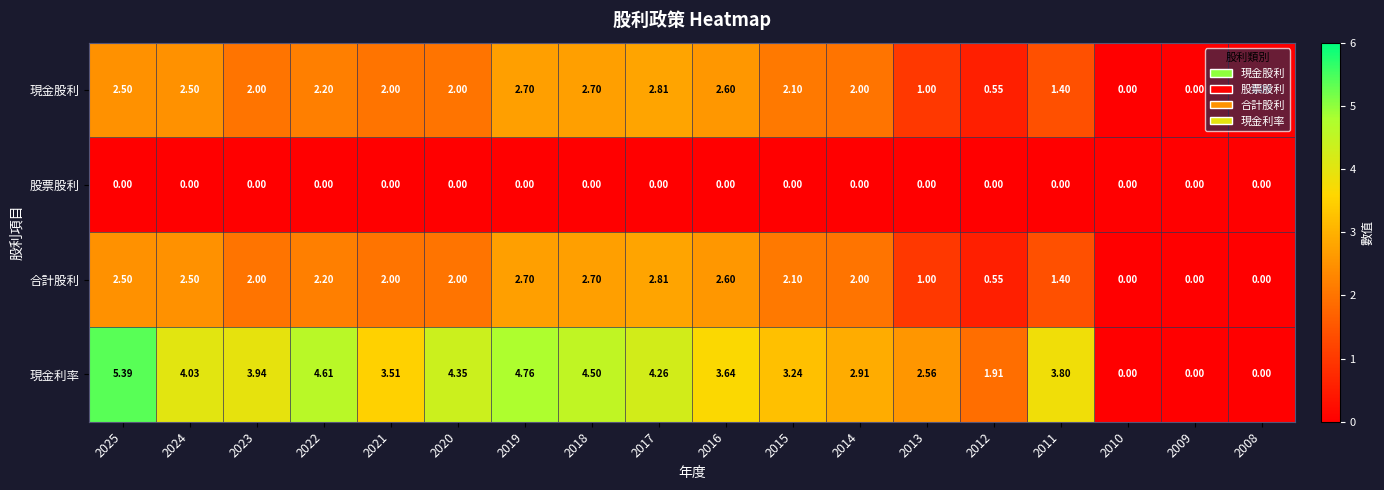

Is the value of 合計股利 at 2020 greater than the value of 股票股利 at 2014?

Yes